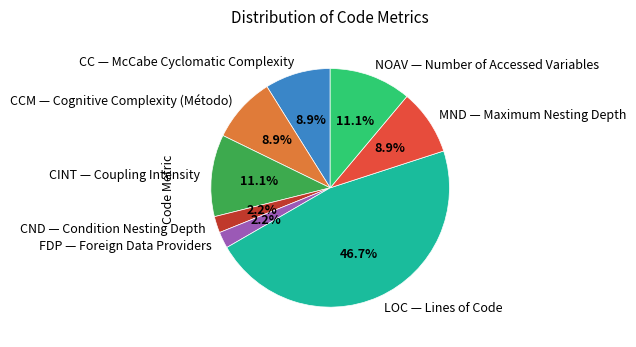

Do CINT — Coupling Intensity and LOC — Lines of Code together represent more than half of the pie?

Yes